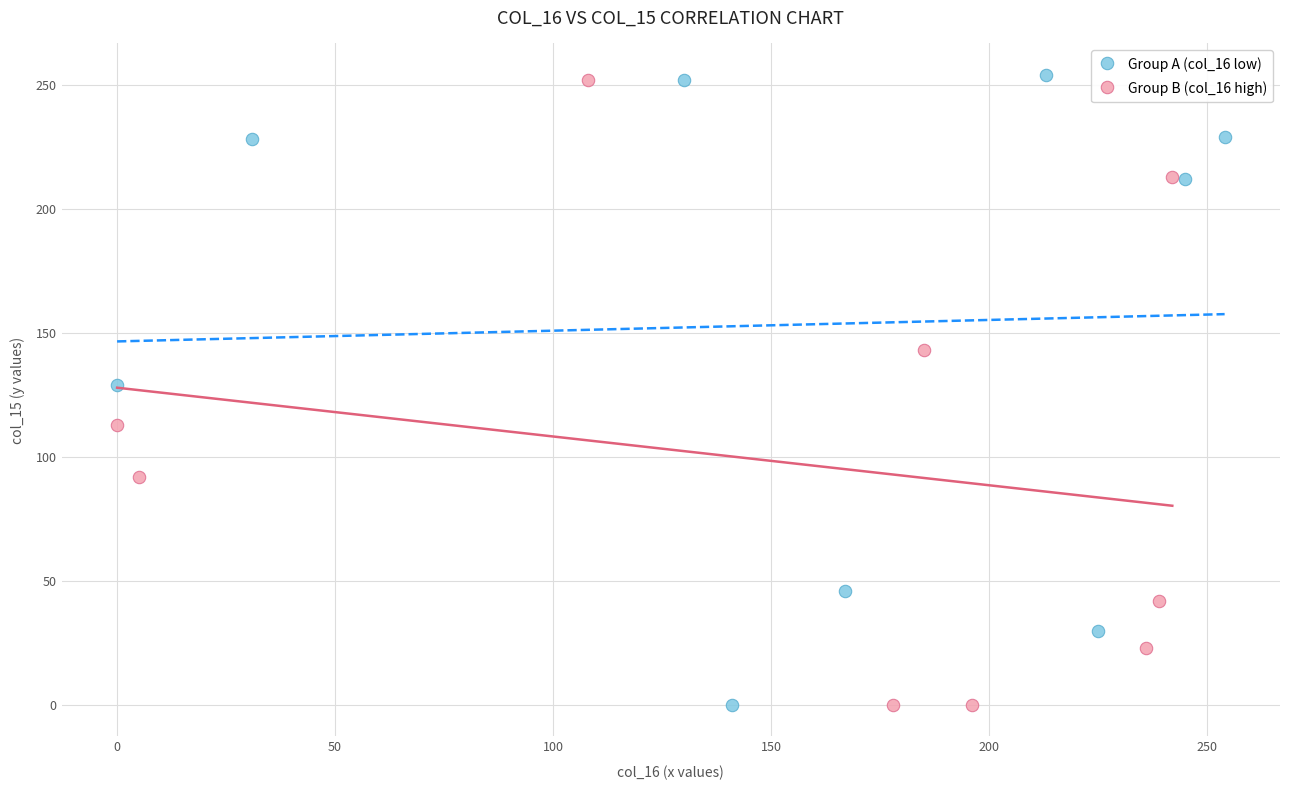

What are all the series names shown in the legend?

Group A (col_16 low), Group B (col_16 high)